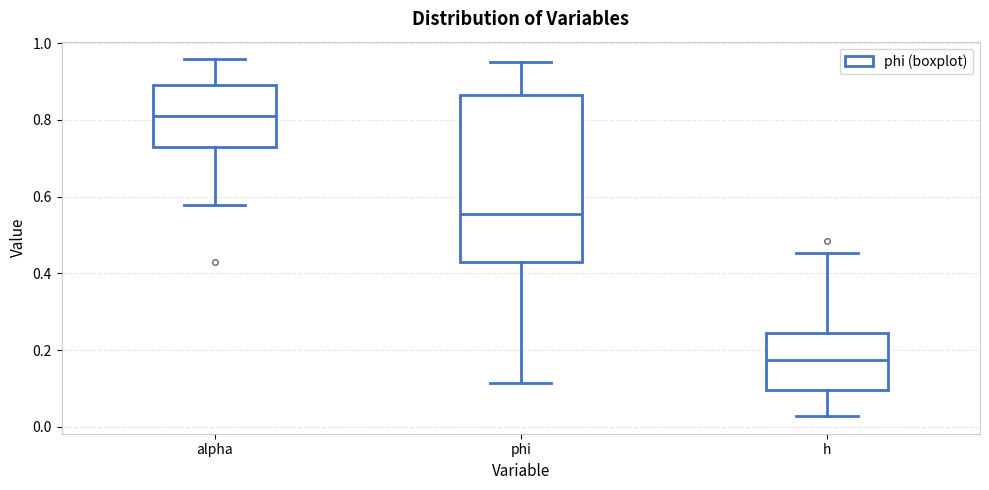

Which box's median line is the lowest?

h